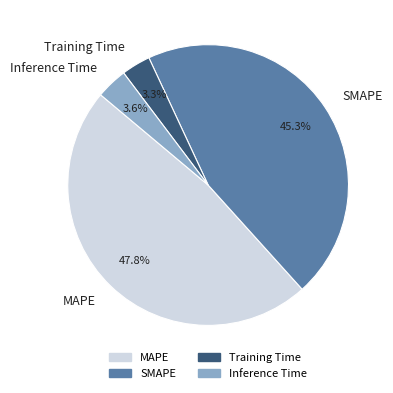

Between MAPE and Inference Time, which is larger?

MAPE